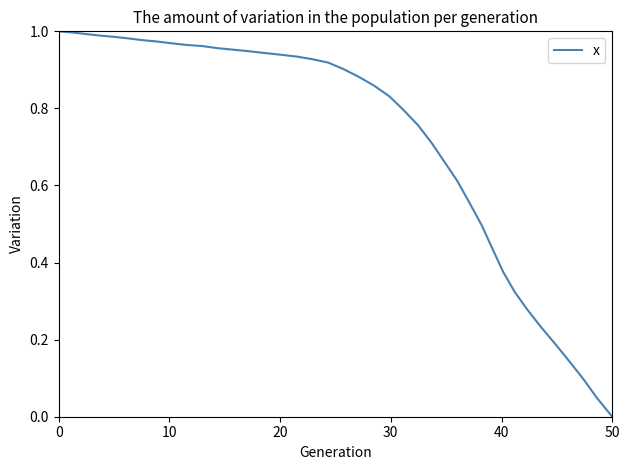

True or false: there are more than 0 points higher than both neighbors.

False